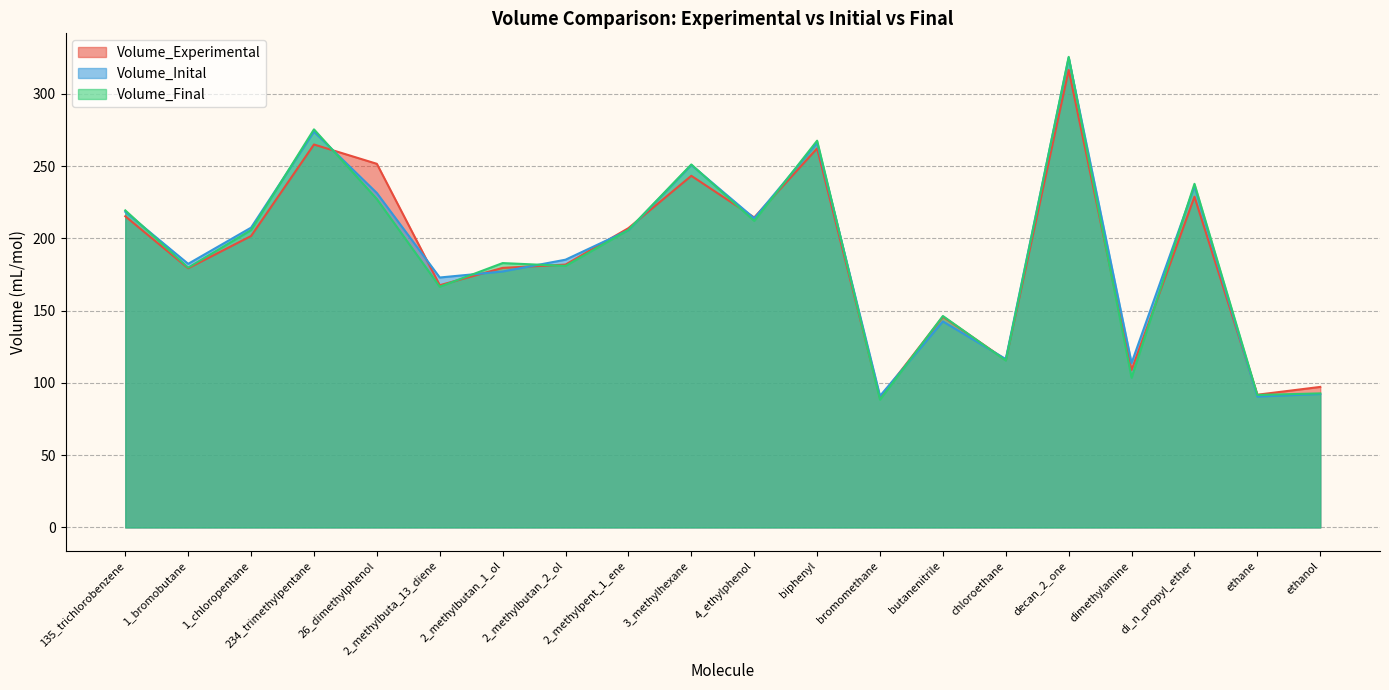

Reading left to right, extract all data points from this chart.

Volume_Experimental: 135_trichlorobenzene=215.3	1_bromobutane=179.3	1_chloropentane=201.6	234_trimethylpentane=264.9	26_dimethylphenol=251.6	2_methylbuta_13_diene=167.6	2_methylbutan_1_ol=179.6	2_methylbutan_2_ol=181.8	2_methylpent_1_ene=207.0	3_methylhexane=243.3	4_ethylphenol=214.4	biphenyl=262.2	bromomethane=89.7	butanenitrile=145.8	chloroethane=115.8	decan_2_one=316.5	dimethylamine=108.9	di_n_propyl_ether=228.8	ethane=91.8	ethanol=97.2
Volume_Inital: 135_trichlorobenzene=218.3	1_bromobutane=182.4	1_chloropentane=207.4	234_trimethylpentane=273.8	26_dimethylphenol=231.3	2_methylbuta_13_diene=172.9	2_methylbutan_1_ol=177.0	2_methylbutan_2_ol=185.2	2_methylpent_1_ene=205.6	3_methylhexane=250.7	4_ethylphenol=213.9	biphenyl=266.0	bromomethane=91.0	butanenitrile=142.5	chloroethane=116.5	decan_2_one=324.9	dimethylamine=113.7	di_n_propyl_ether=235.9	ethane=90.5	ethanol=92.3
Volume_Final: 135_trichlorobenzene=219.3	1_bromobutane=179.7	1_chloropentane=205.7	234_trimethylpentane=275.4	26_dimethylphenol=227.2	2_methylbuta_13_diene=166.5	2_methylbutan_1_ol=182.9	2_methylbutan_2_ol=181.0	2_methylpent_1_ene=205.8	3_methylhexane=251.1	4_ethylphenol=212.1	biphenyl=267.6	bromomethane=88.4	butanenitrile=146.3	chloroethane=115.5	decan_2_one=325.5	dimethylamine=103.5	di_n_propyl_ether=237.7	ethane=91.6	ethanol=92.7